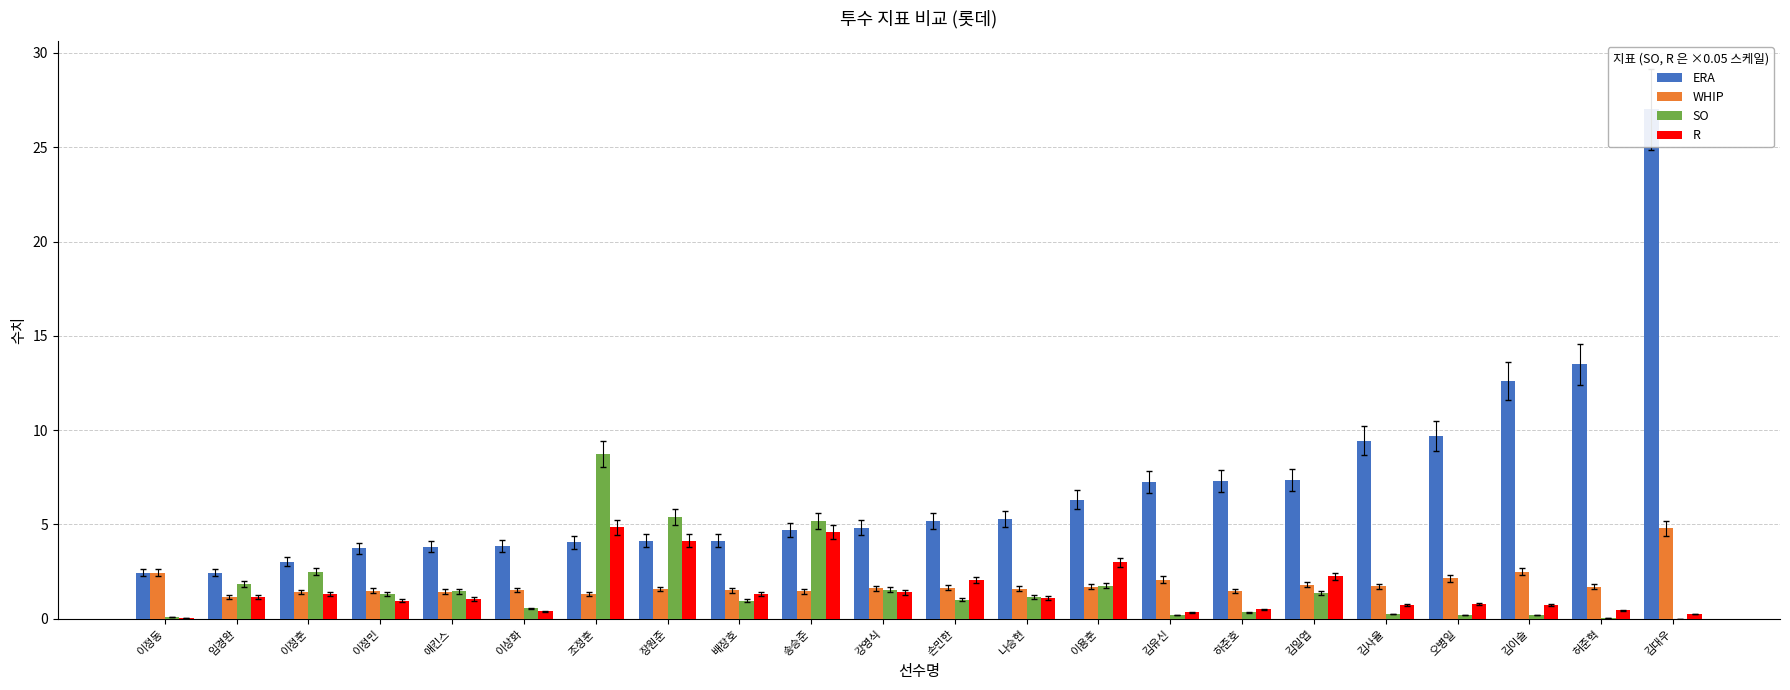

What is the difference between the second highest and second lowest values in the WHIP series?

1.2